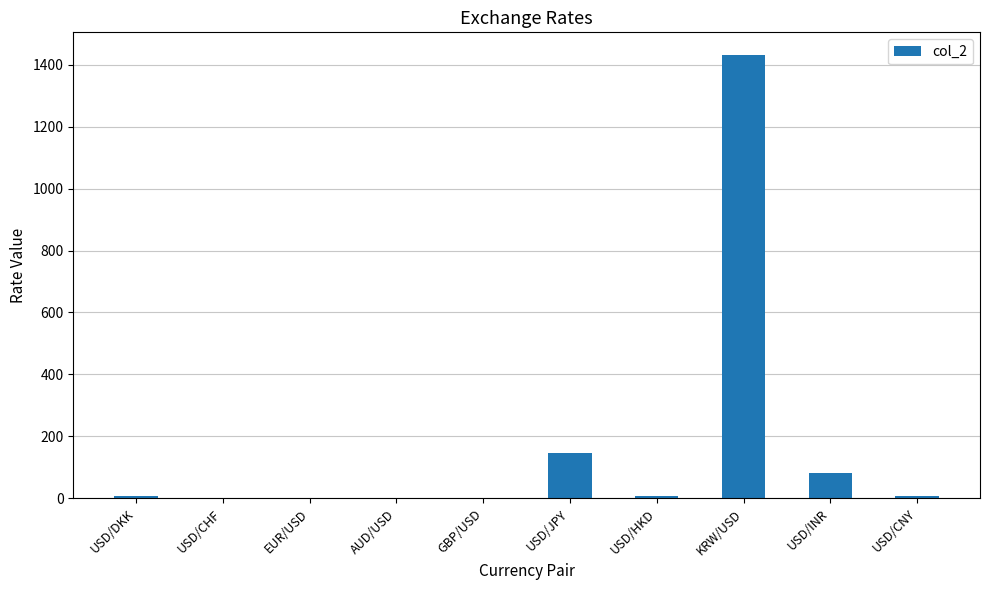

Between GBP/USD and USD/INR, which is larger?

USD/INR